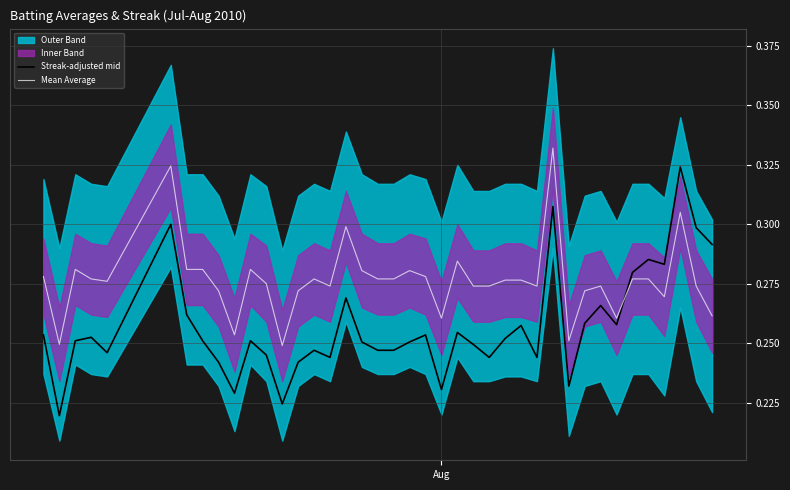

True or false: Mean Average and Streak-adjusted mid intersect in this chart.

True